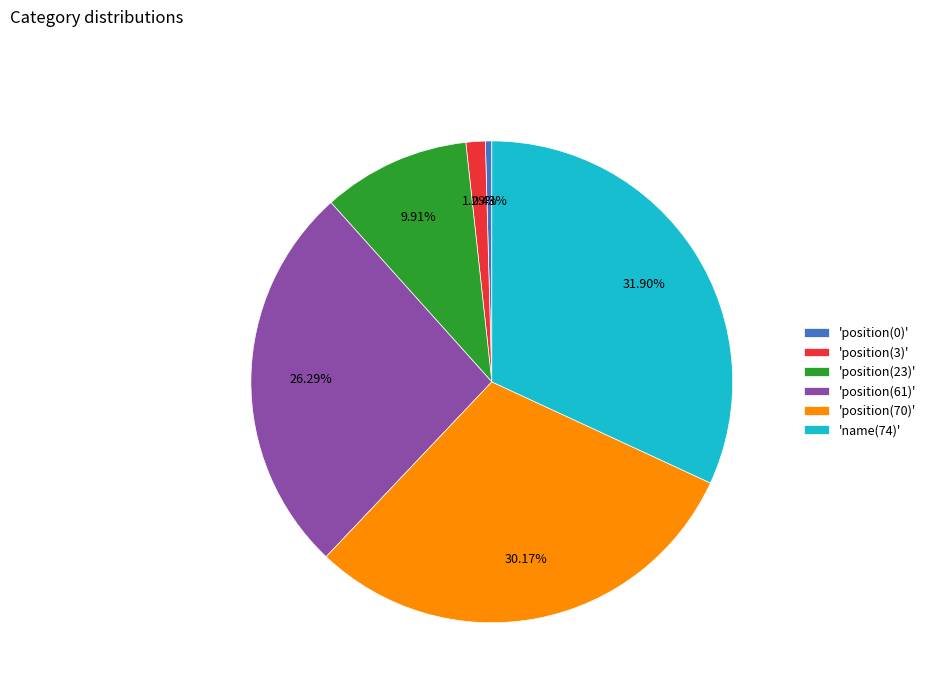

Combined, do 'position(3)' and 'position(70)' account for over 50%?

No